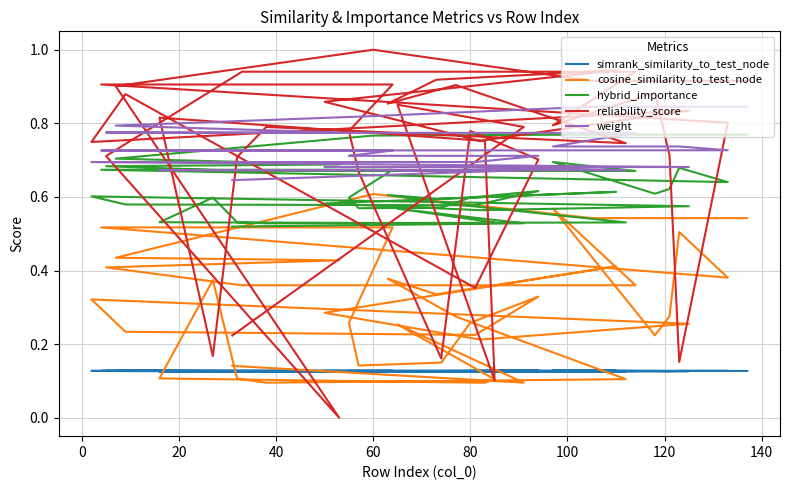

Does the chart display data point markers on the line(s)?

No